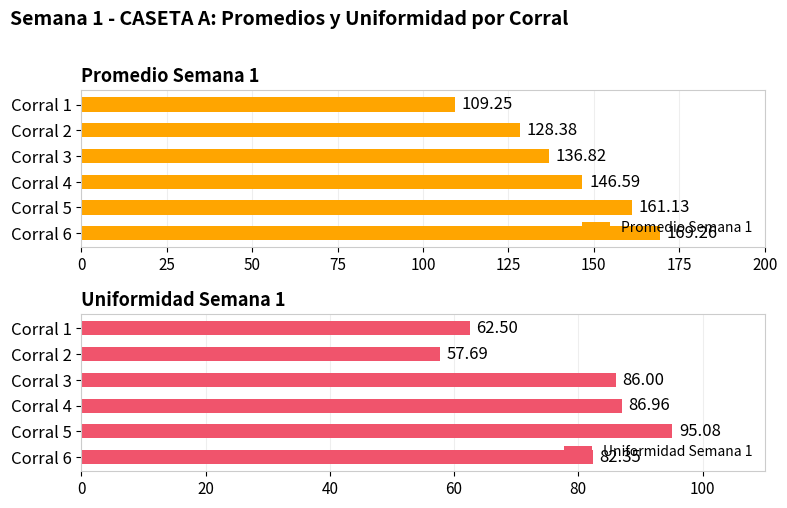

What is the difference between the maximum and minimum values in the Promedio Semana 1 series?

60.0